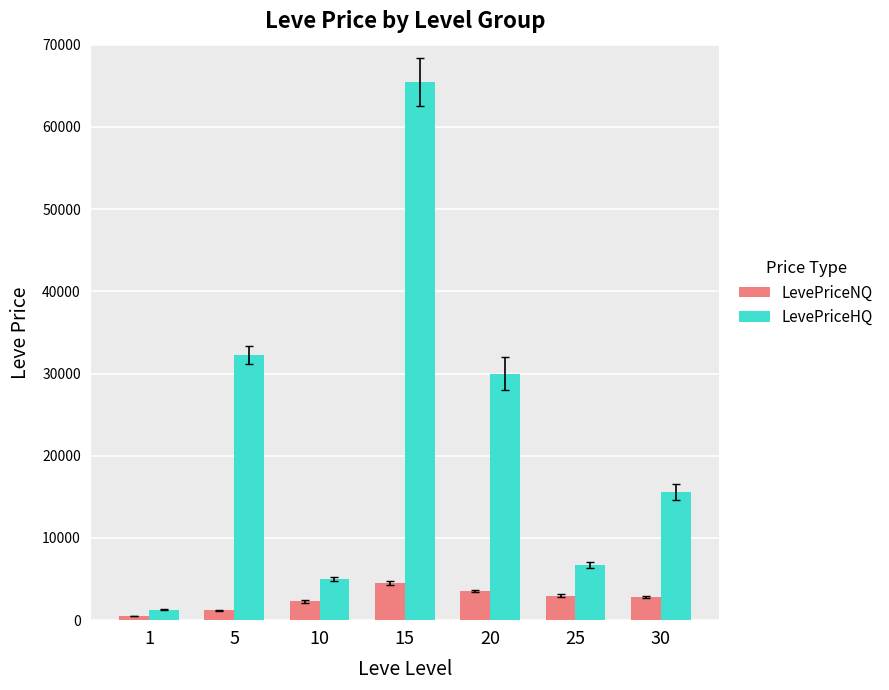

Are the bars horizontal?

No